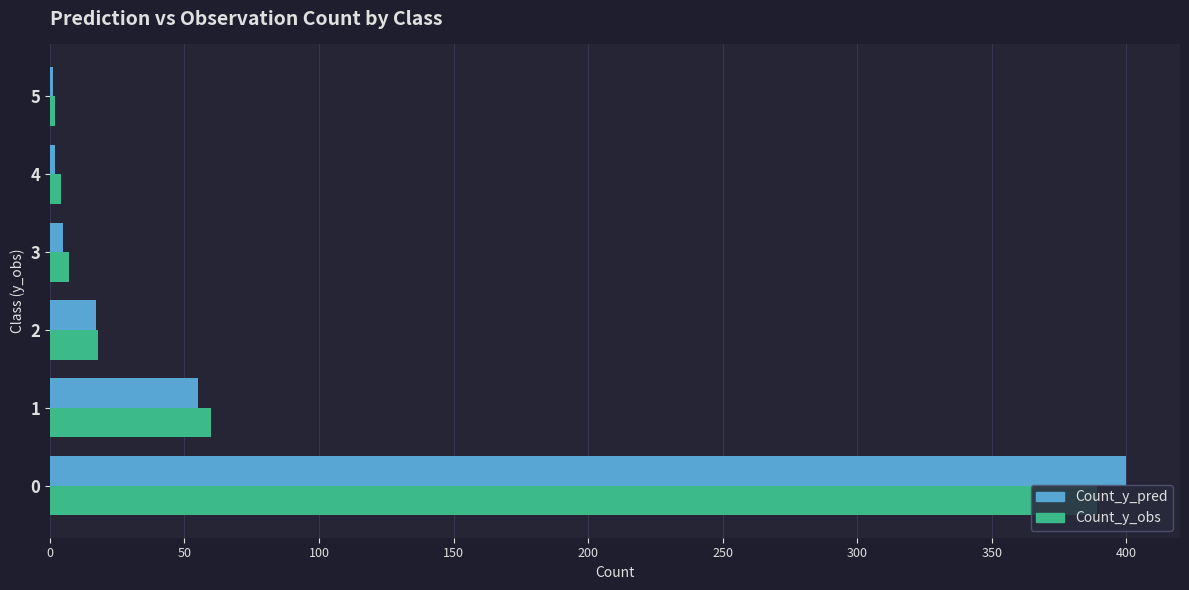

What is the sum of all Count_y_pred values?

480